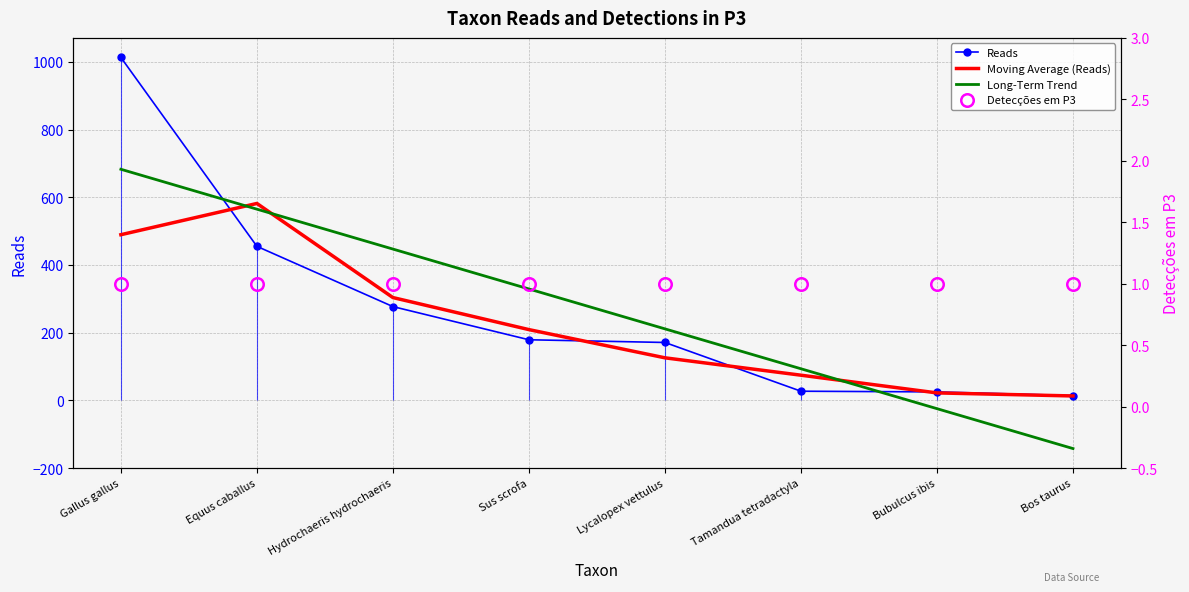

How many lines are shown in the chart?

4